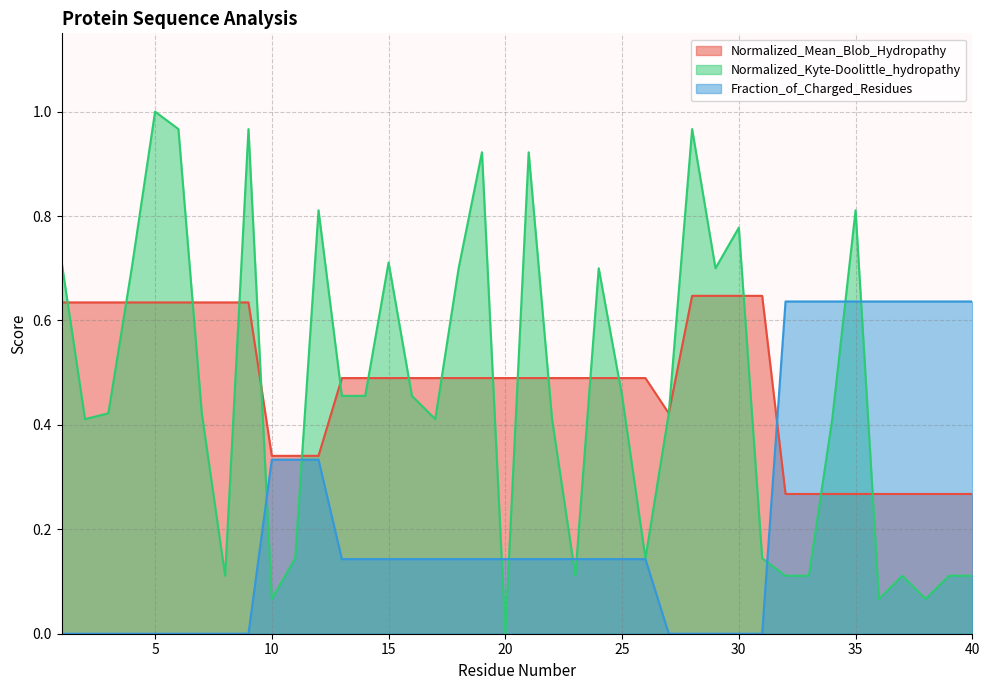

After their last crossing, which series has the higher values: Normalized_Kyte-Doolittle_hydropathy or Fraction_of_Charged_Residues?

Fraction_of_Charged_Residues